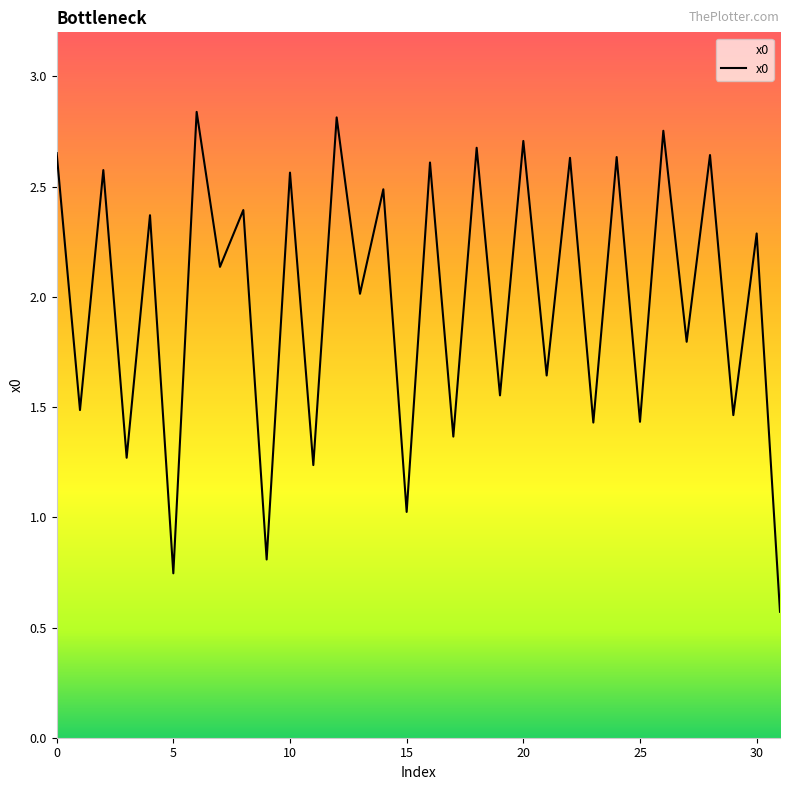

What is the difference between the maximum and minimum values?

2.3